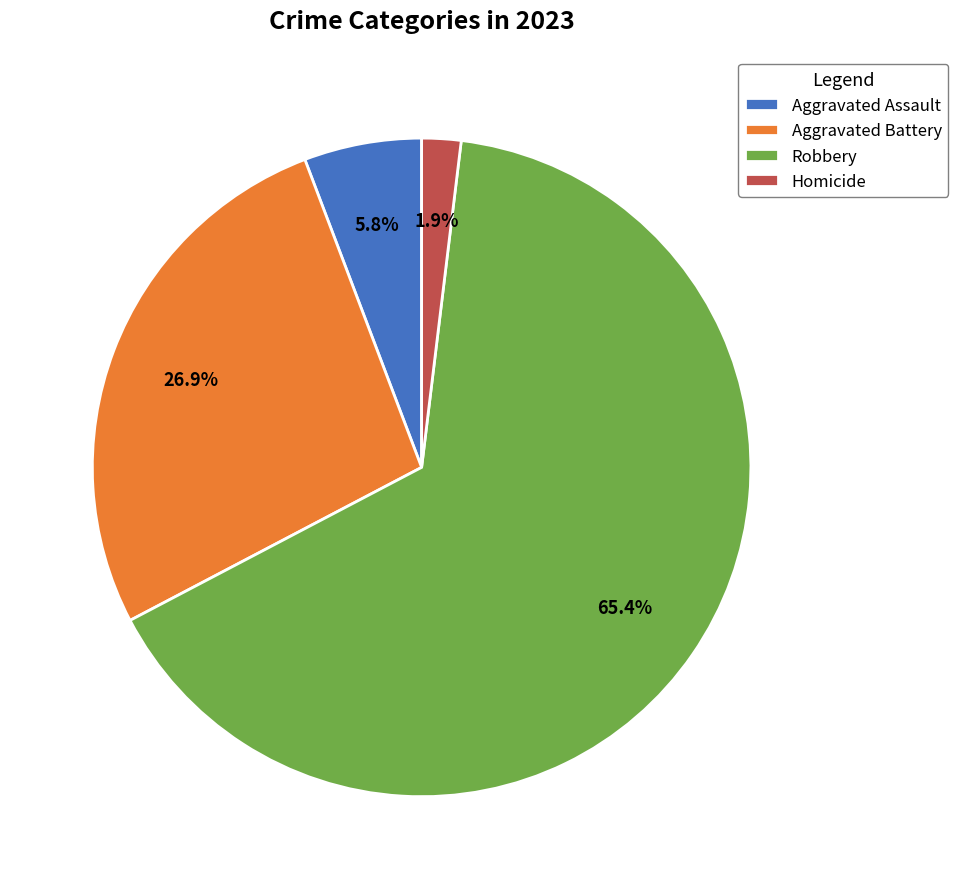

What percentage is the Aggravated Battery slice, to the nearest percent?

27%